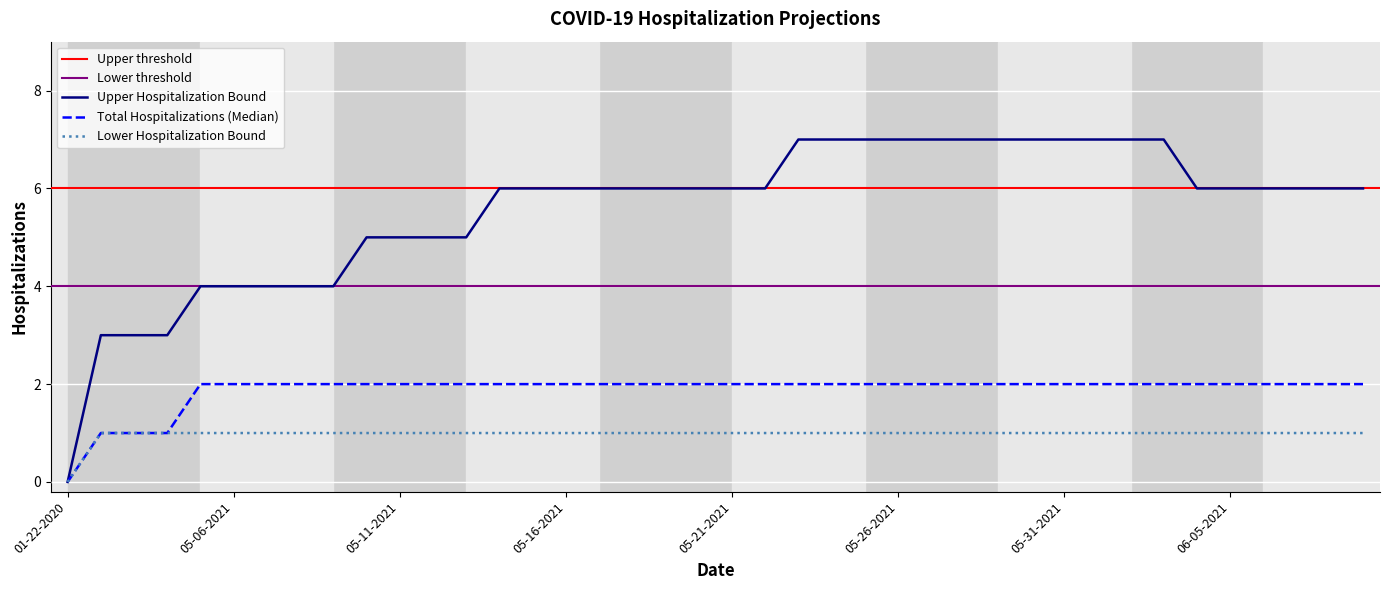

Rank the categories by Lower Hospitalization Bound value from lowest to highest.

01-22-2020, 05-02-2021, 05-03-2021, 05-04-2021, 05-05-2021, 05-06-2021, 05-07-2021, 05-08-2021, 05-09-2021, 05-10-2021, 05-11-2021, 05-12-2021, 05-13-2021, 05-14-2021, 05-15-2021, 05-16-2021, 05-17-2021, 05-18-2021, 05-19-2021, 05-20-2021, 05-21-2021, 05-22-2021, 05-23-2021, 05-24-2021, 05-25-2021, 05-26-2021, 05-27-2021, 05-28-2021, 05-29-2021, 05-30-2021, 05-31-2021, 06-01-2021, 06-02-2021, 06-03-2021, 06-04-2021, 06-05-2021, 06-06-2021, 06-07-2021, 06-08-2021, 06-09-2021